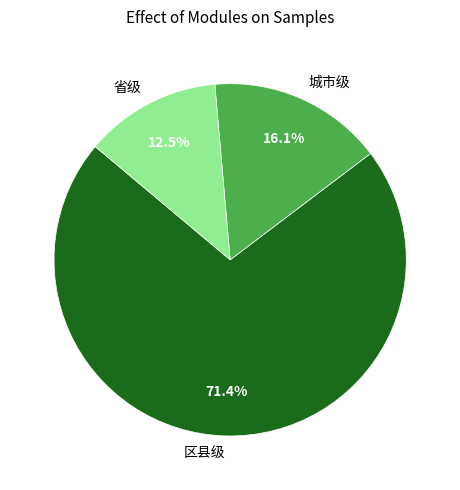

What is the majority slice?

区县级